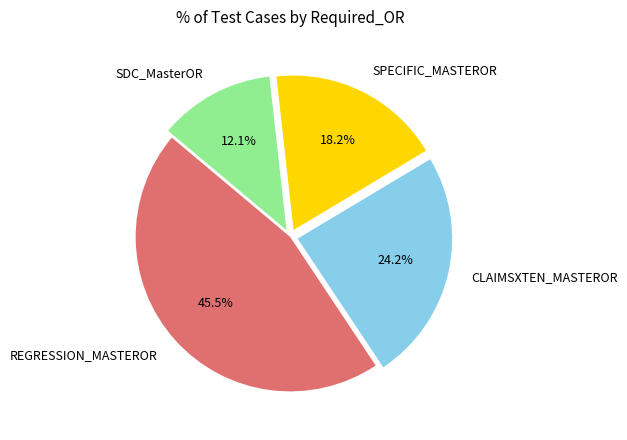

To the nearest percent, what is the average slice percentage?

25%